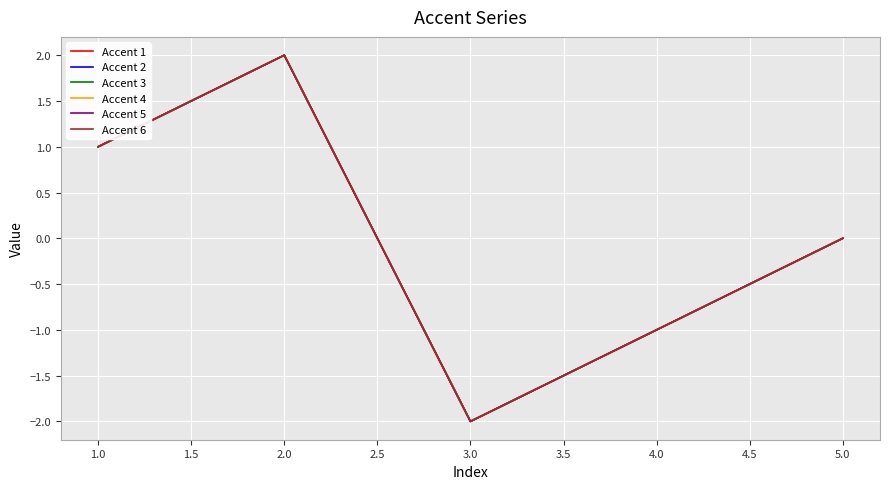

At how many categories does at least one series exceed 0?

2